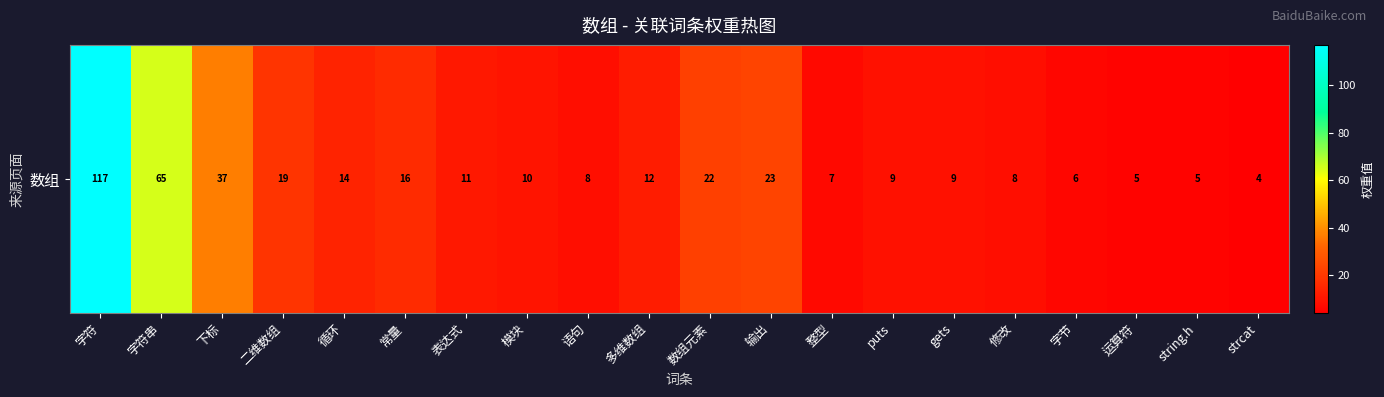

What is the average value?

20